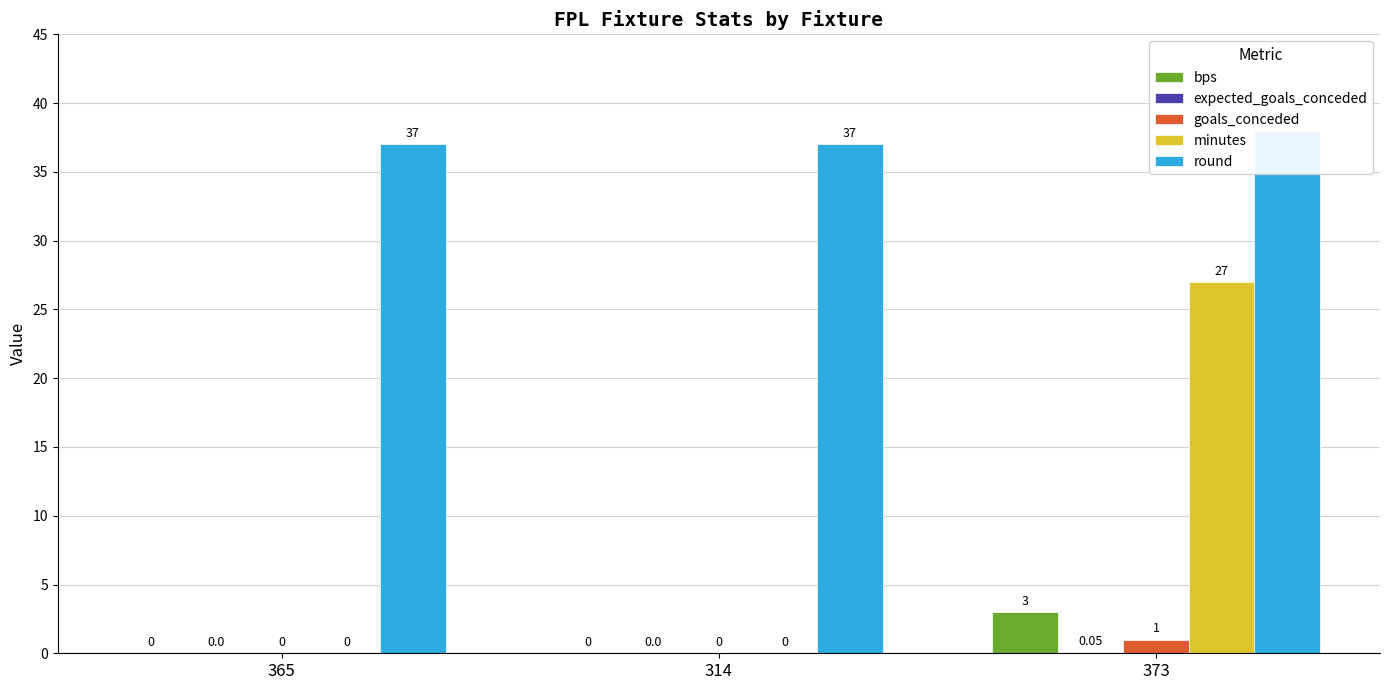

Reading right to left, list all the values displayed in this chart.

bps: 373=3.0	314=0.0	365=0.0
expected_goals_conceded: 373=0.1	314=0.0	365=0.0
goals_conceded: 373=1.0	314=0.0	365=0.0
minutes: 373=27.0	314=0.0	365=0.0
round: 373=38.0	314=37.0	365=37.0